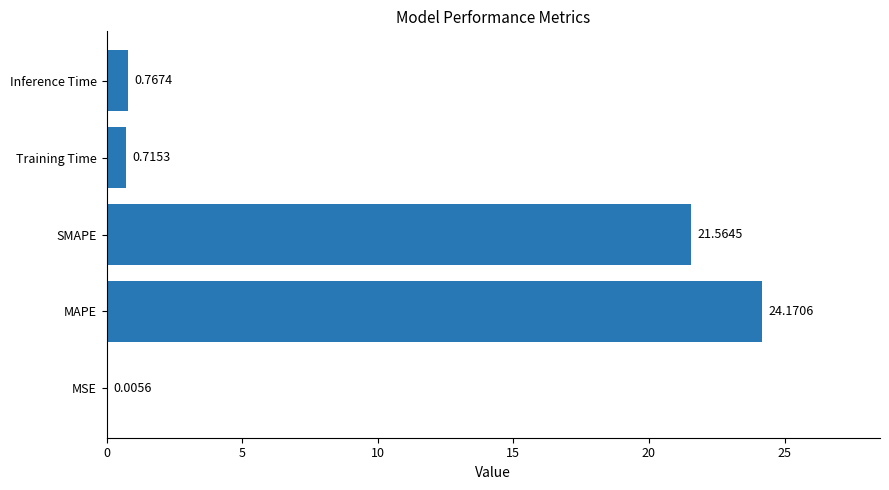

How many distinct data groups are displayed?

1